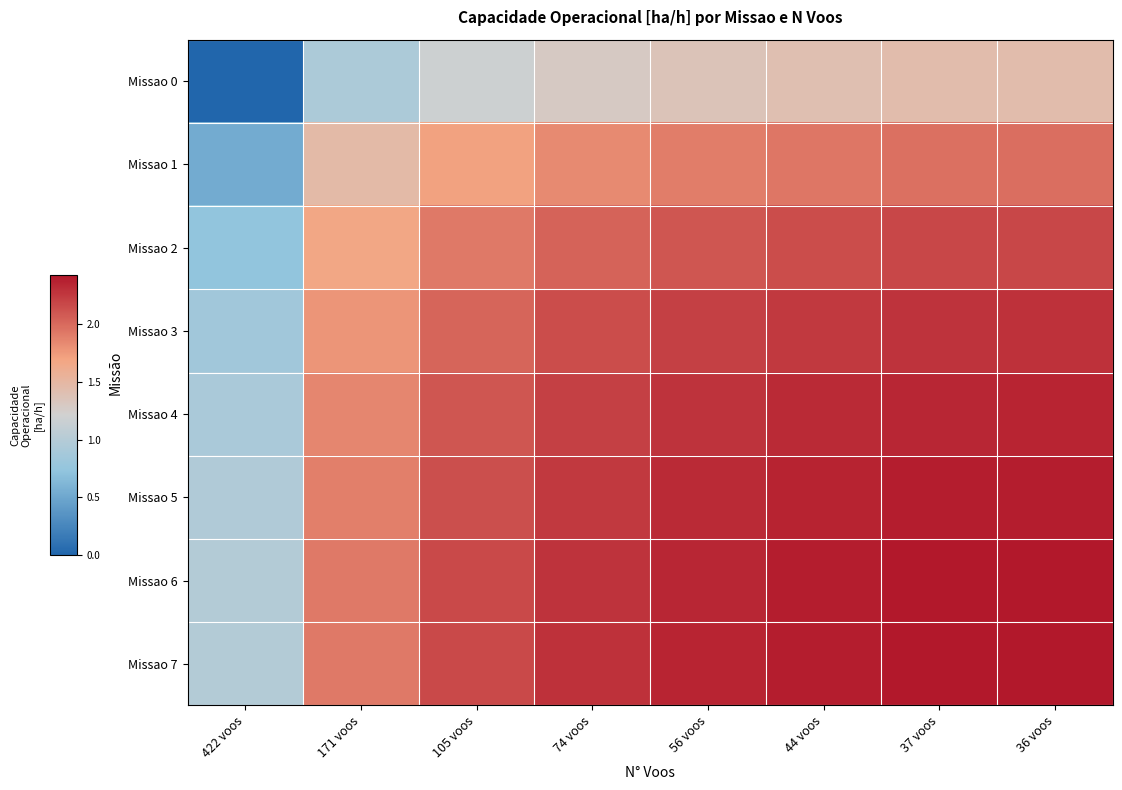

What is the maximum value shown in the chart?

2.4